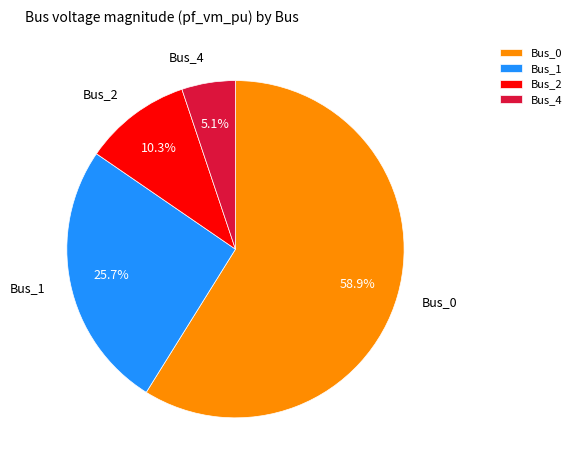

How many slices are in this pie chart?

4